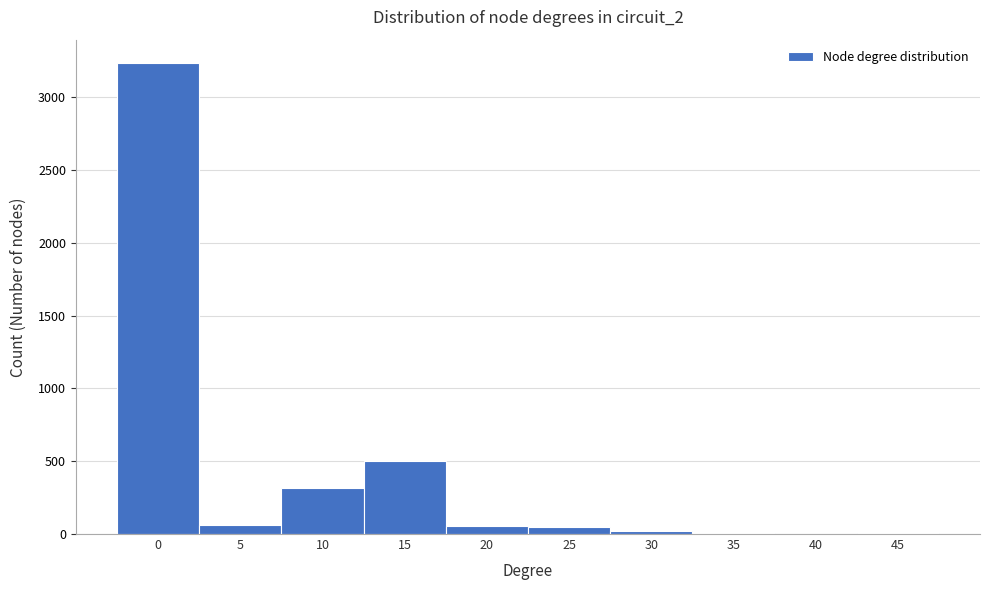

What is the sum of all values?

4247